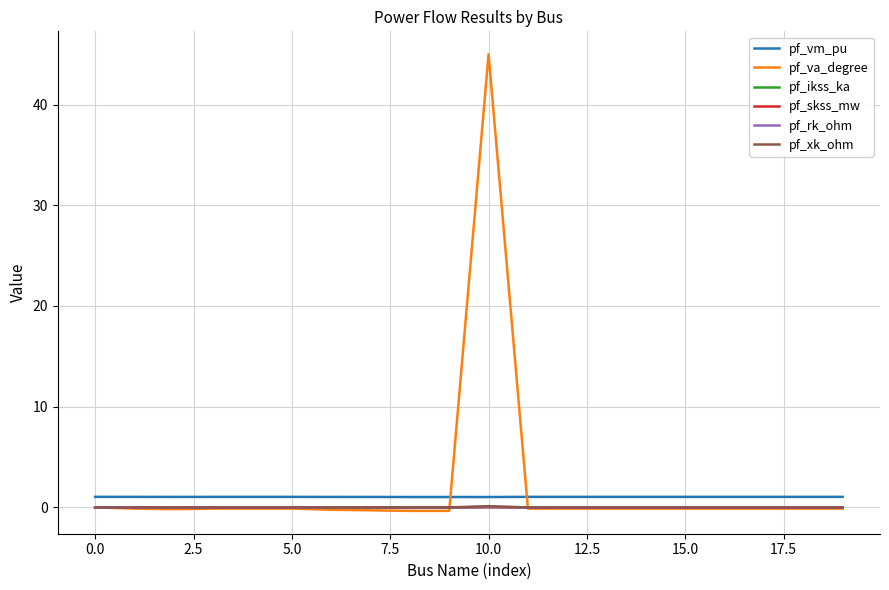

What is the maximum value for pf_vm_pu?

1.0